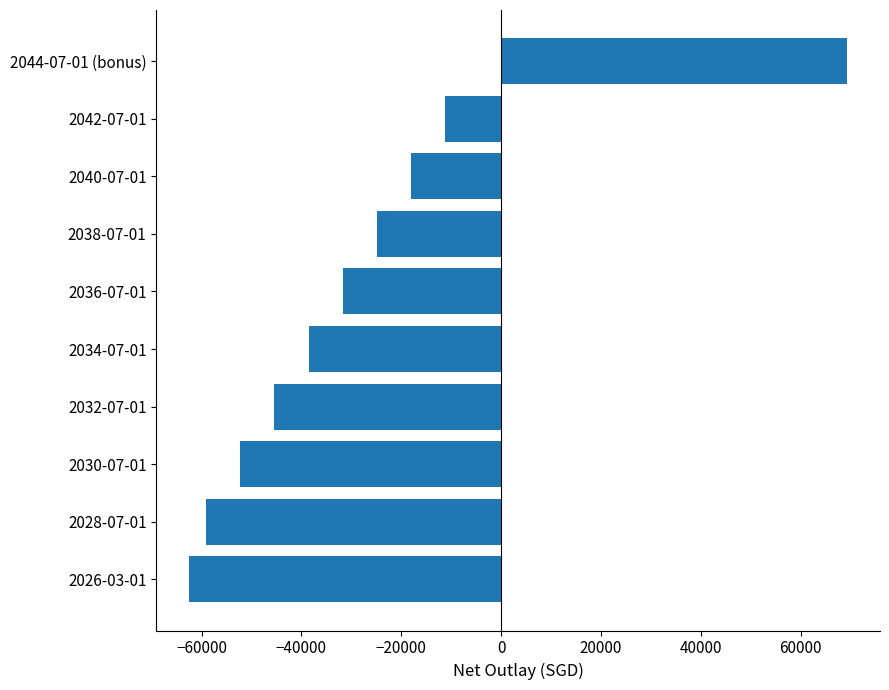

Is it true that the value at 2036-07-01 is -15031.7?

False